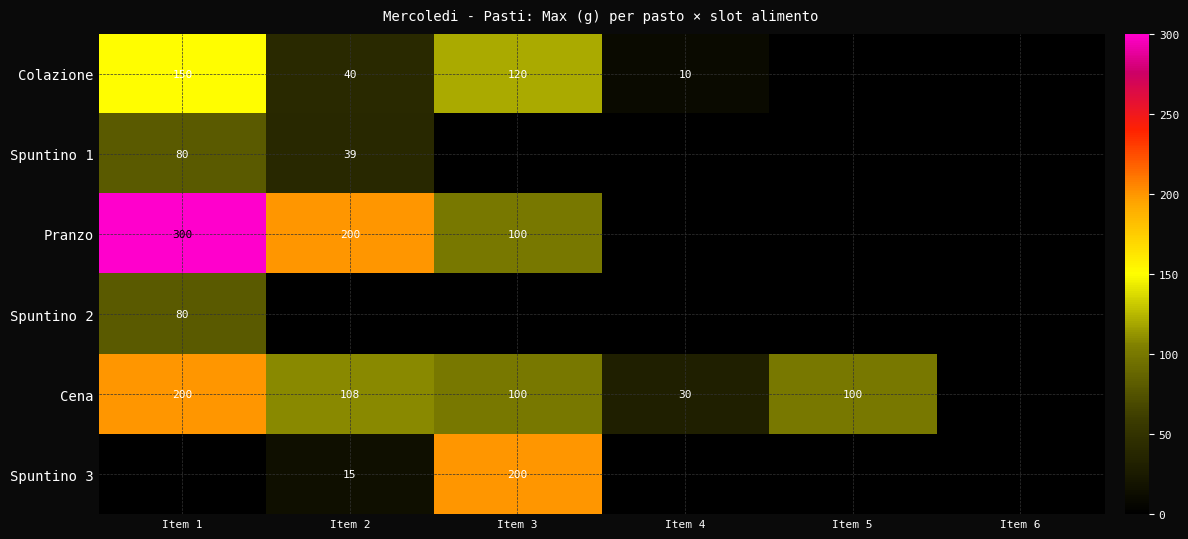

Is it true that Spuntino 1 equals 80 at Item 1?

True